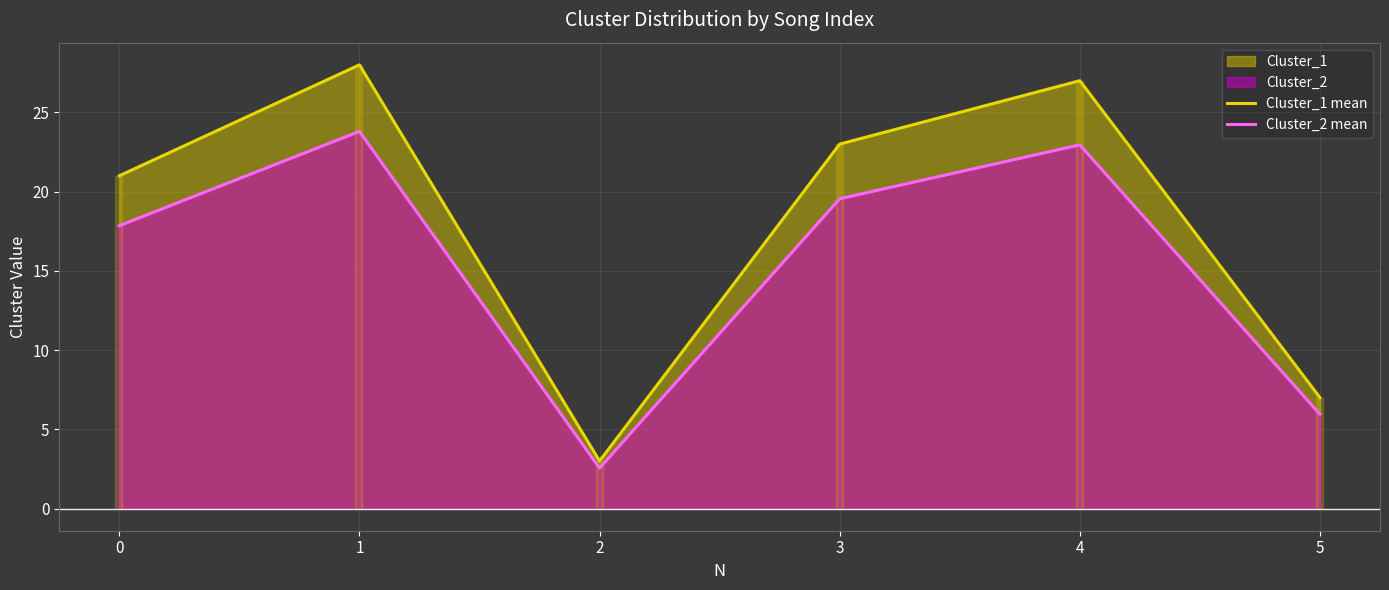

What is the difference between the maximum and second lowest values in the Cluster_1 mean series?

21.0